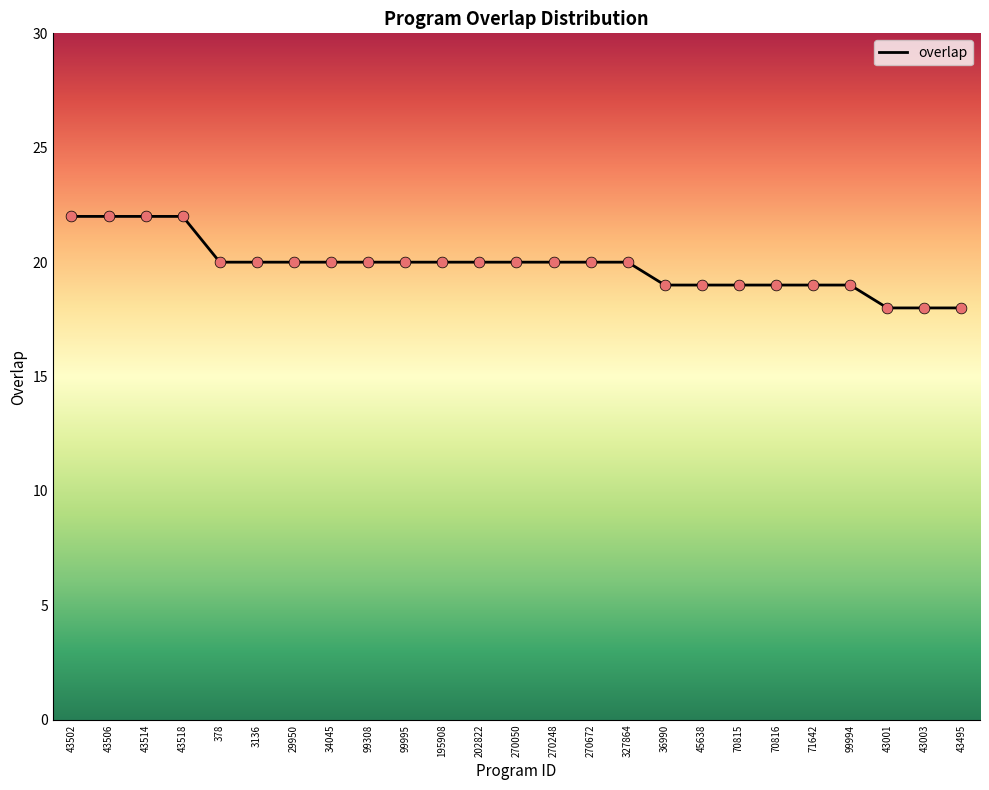

Approximately how many times larger is the value at 202822 compared to 34045?

1.0